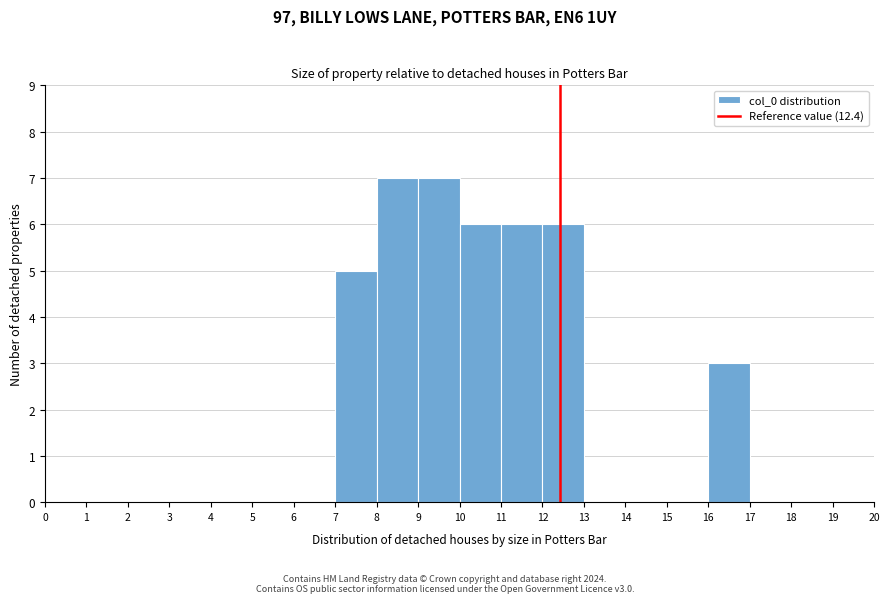

Reading left to right, list every bar in this chart as the range it spans on the x-axis followed by its height. The values are not printed on the chart, so give them approximately, as read against the axis.

0 to 1: 0
1 to 2: 0
2 to 3: 0
3 to 4: 0
4 to 5: 0
5 to 6: 0
6 to 7: 0
7 to 8: 5
8 to 9: 7
9 to 10: 7
10 to 11: 6
11 to 12: 6
12 to 13: 6
13 to 14: 0
14 to 15: 0
15 to 16: 0
16 to 17: 3
17 to 18: 0
18 to 19: 0
19 to 20: 0